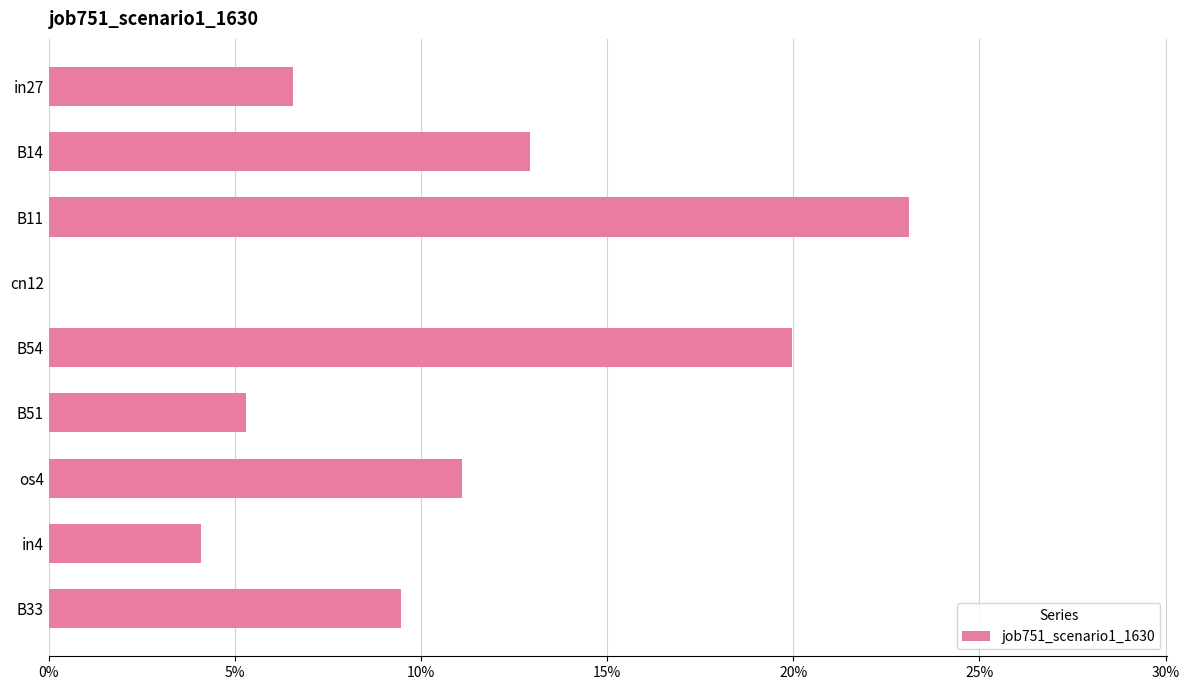

What is the sum of all values?

0.9